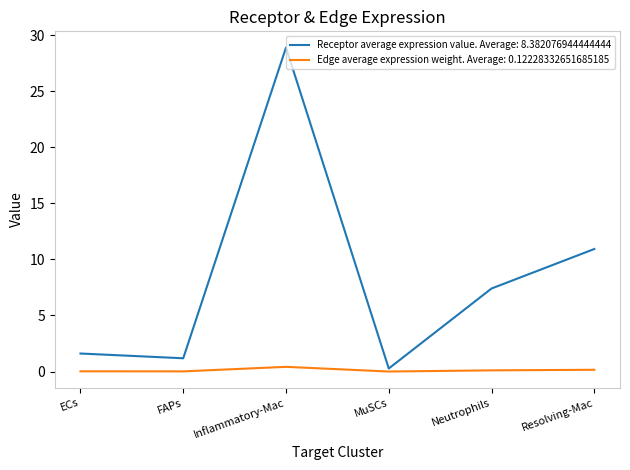

At which label does Receptor average expression value. Average: 8.382076944444444 first exceed 7?

Inflammatory-Mac